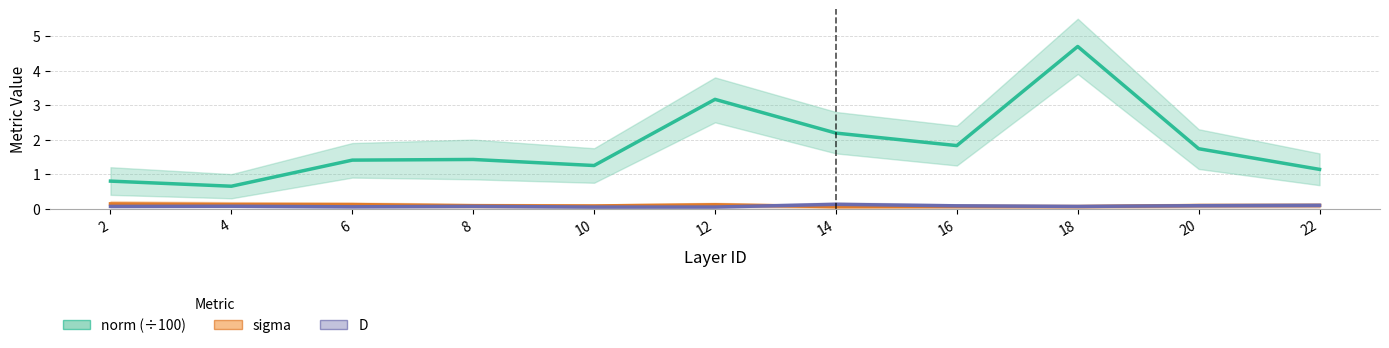

What is the greatest value displayed?

4.7